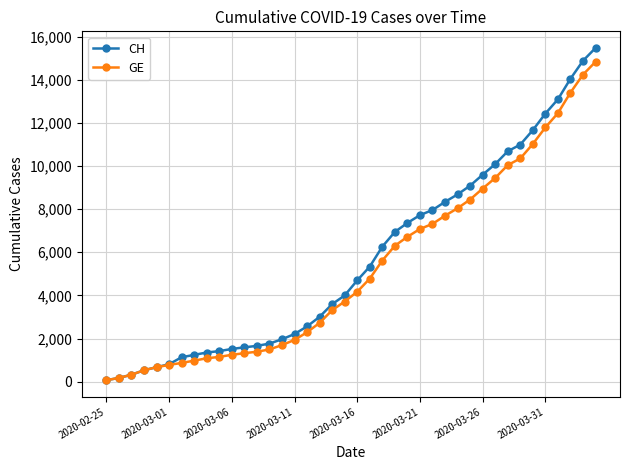

What is the greatest value displayed?

15470